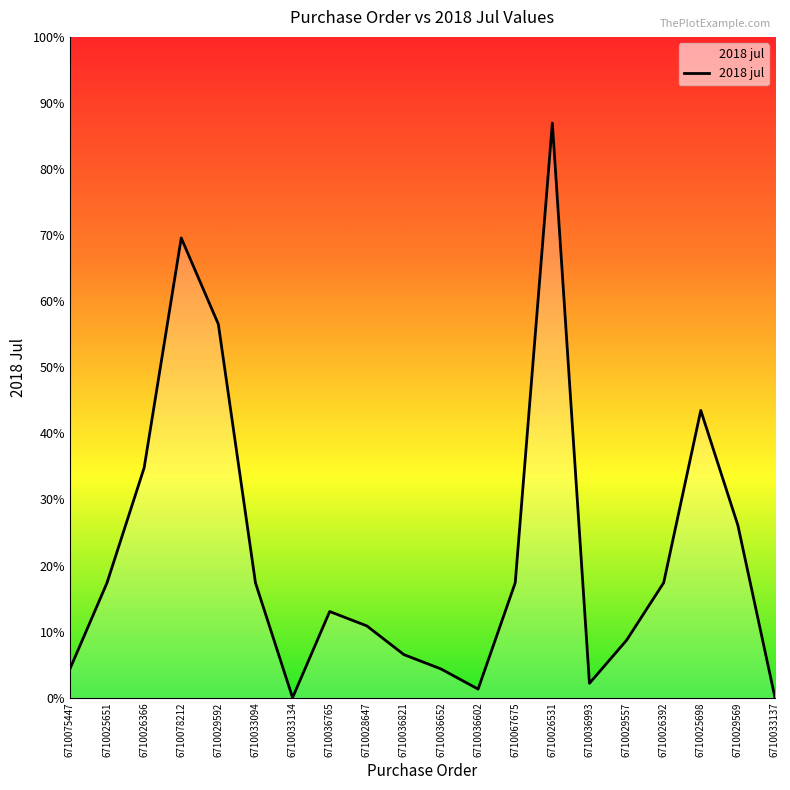

What is the sum of the values at 6710036993 and 6710036602?

800